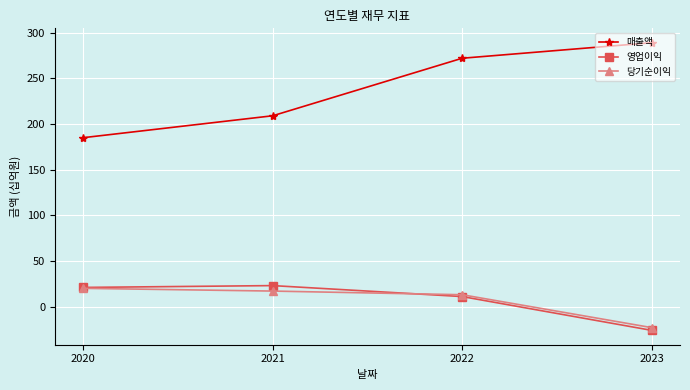

True or false: 매출액 has a value of 100 at 2022.

False